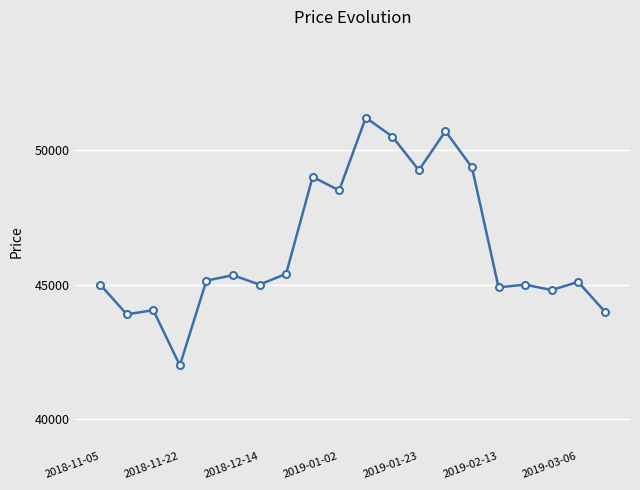

Does the chart have visible grid lines?

Yes